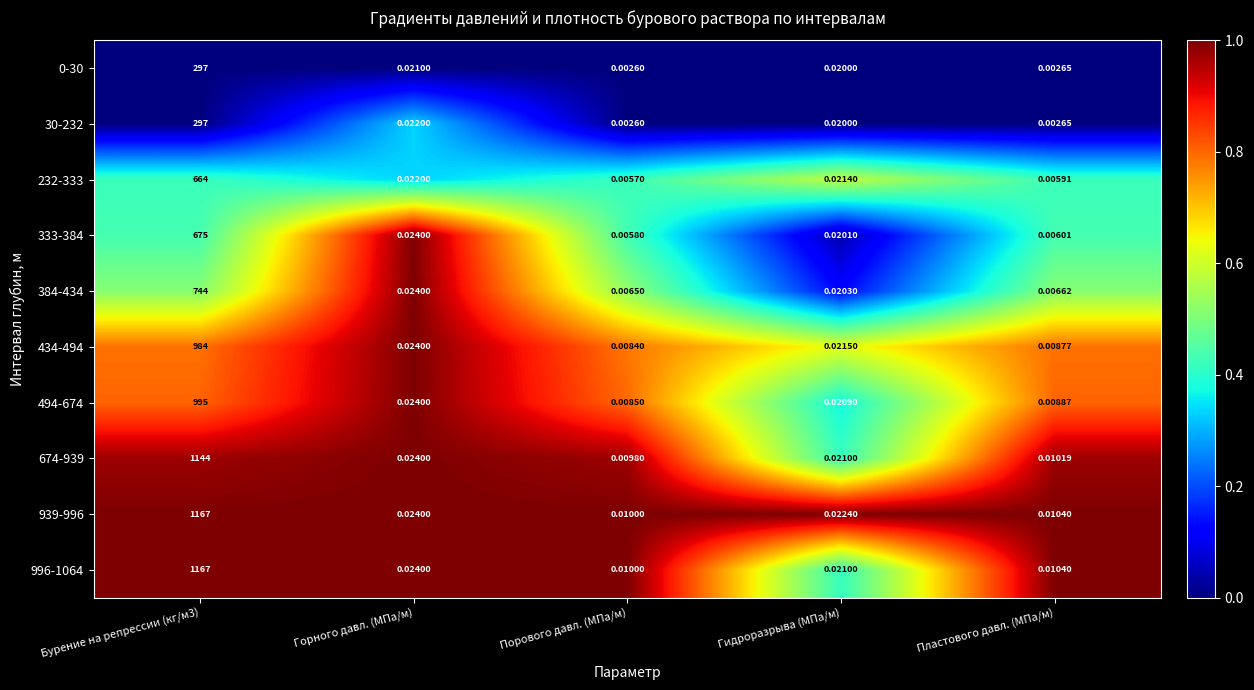

Which category has the lowest value in the 674-939 series?

Порового давл. (МПа/м)